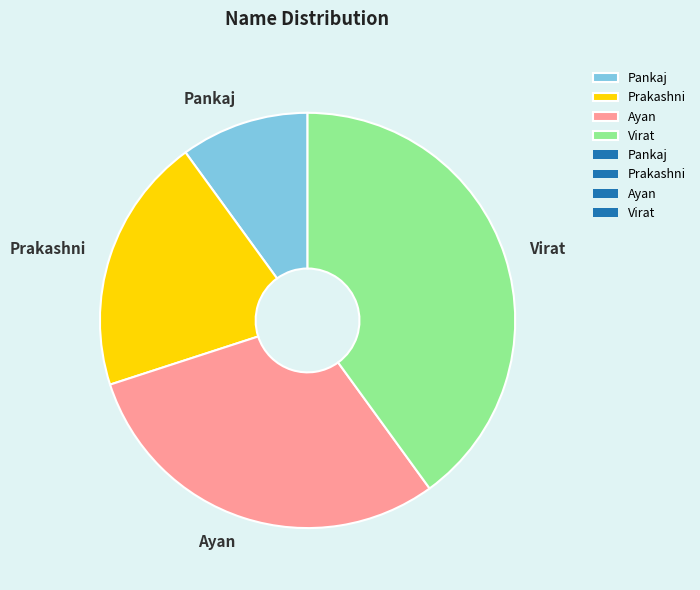

Which category has the biggest portion of the pie?

Virat